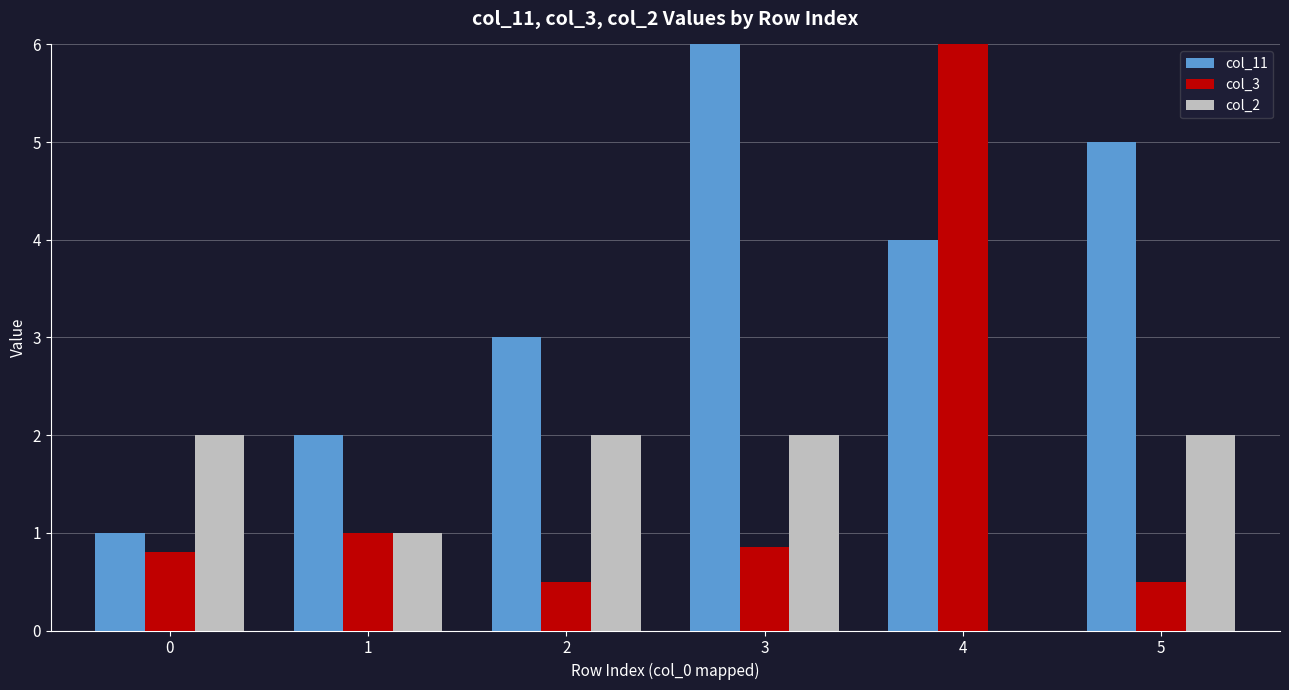

At which category is the sum across all series the highest?

4